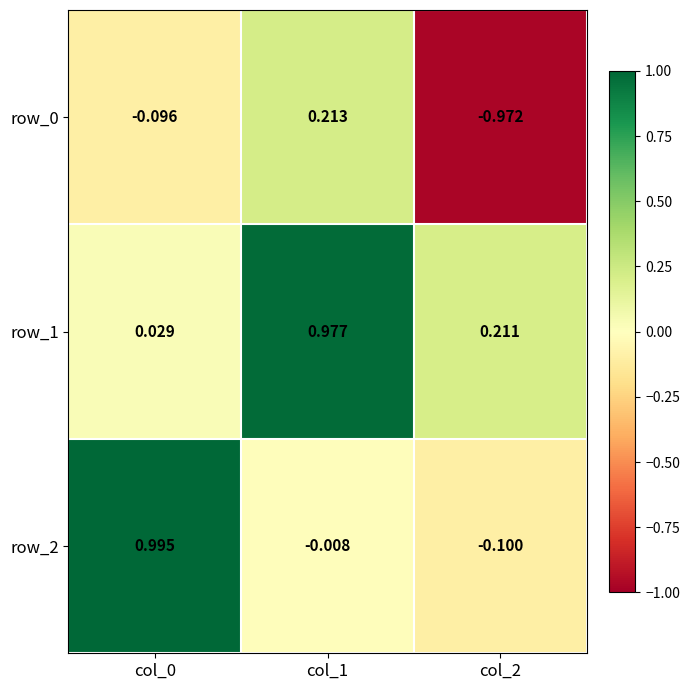

How many data points in row_0 are less than 0?

2